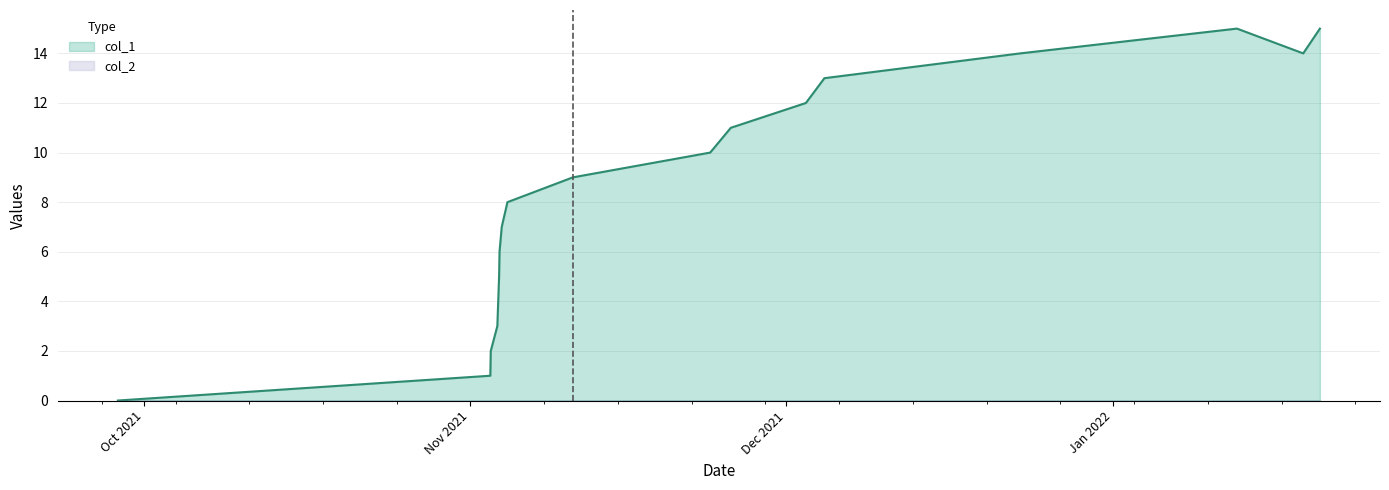

Which series has the widest spread of values?

col_1